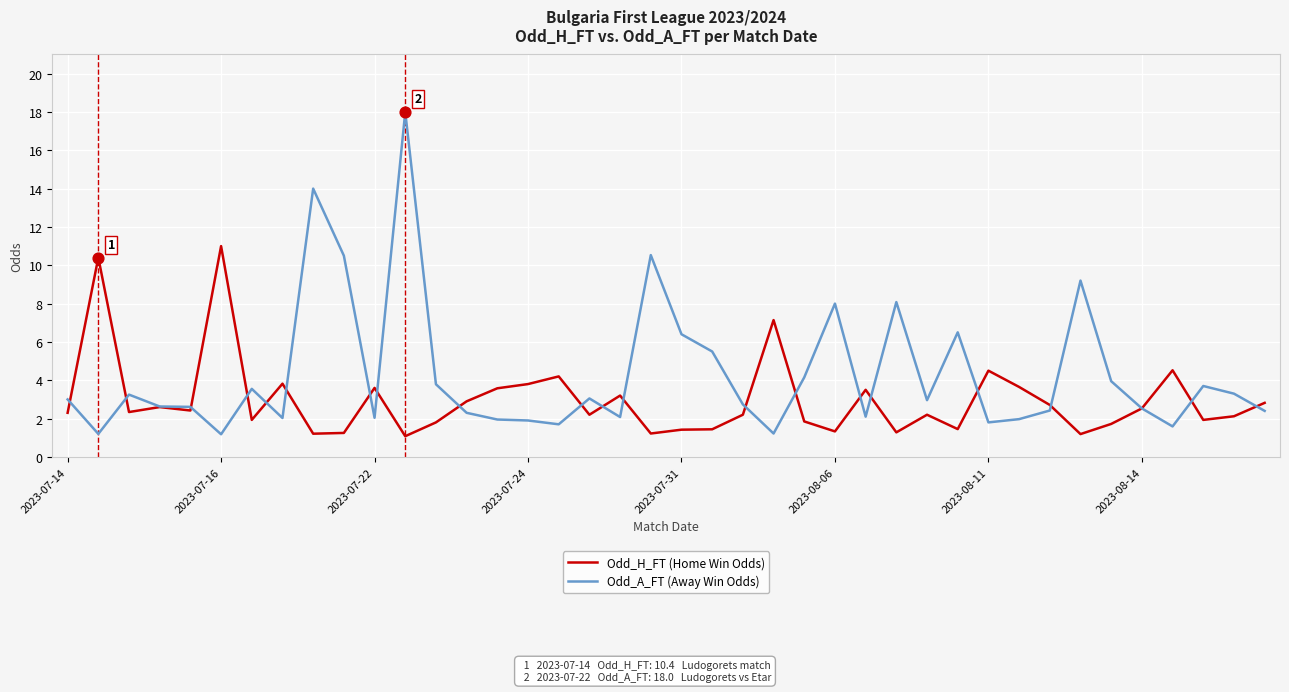

Which series has the largest total across all categories?

Odd_A_FT (Away Win Odds)